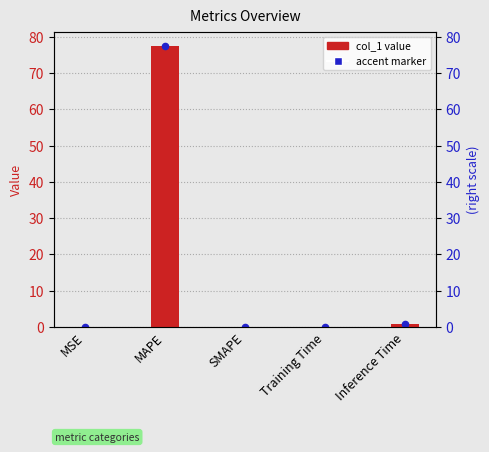

What is the total value across all series at Inference Time?

1.9